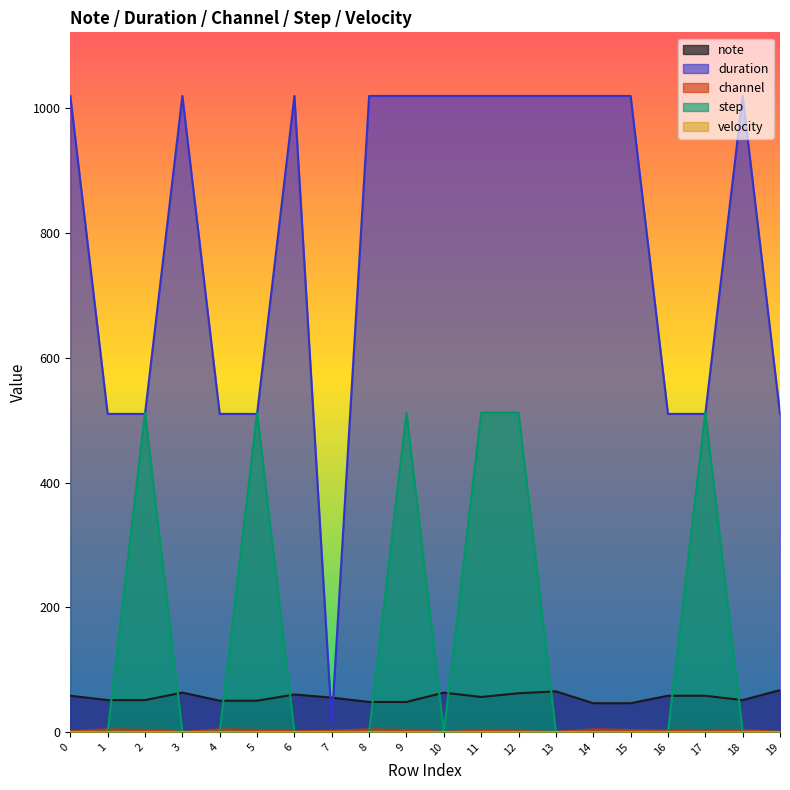

Which series ends up on top after the final intersection of note and step?

note